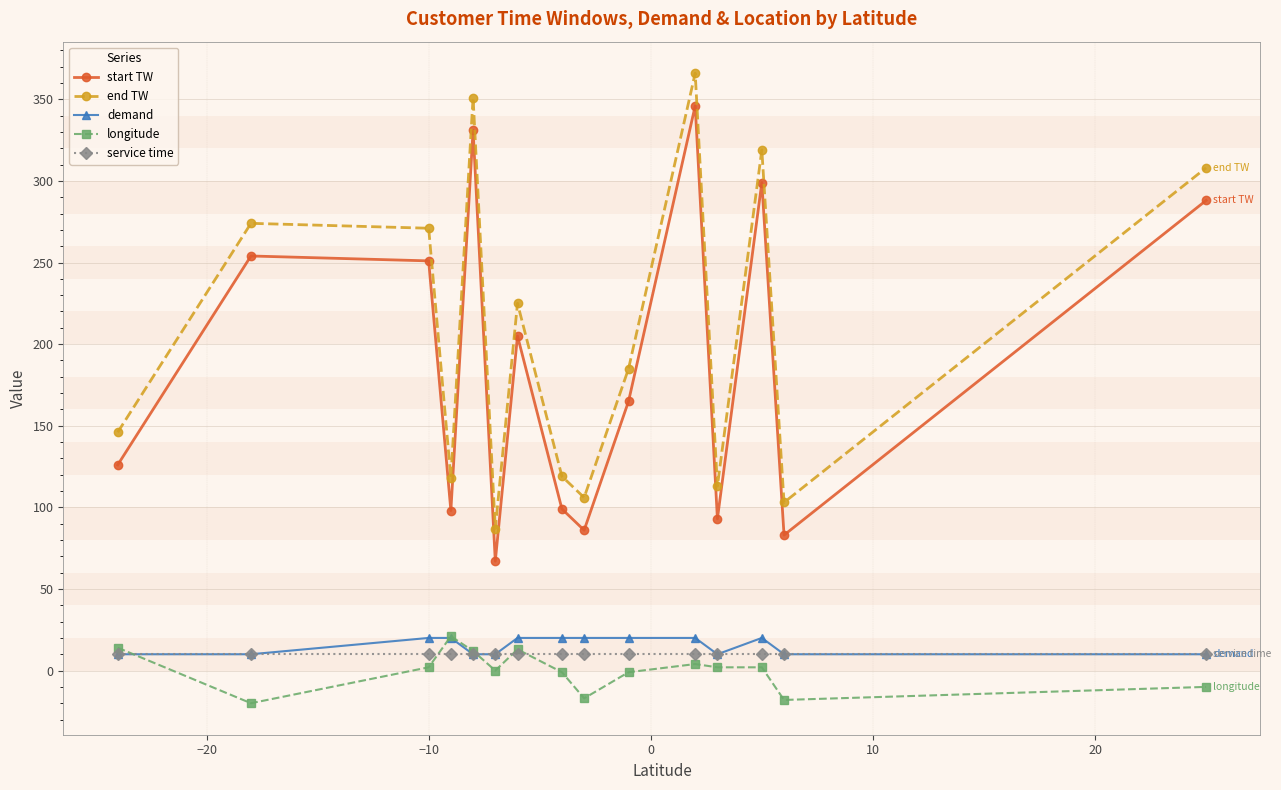

True or false: longitude and end TW intersect in this chart.

False